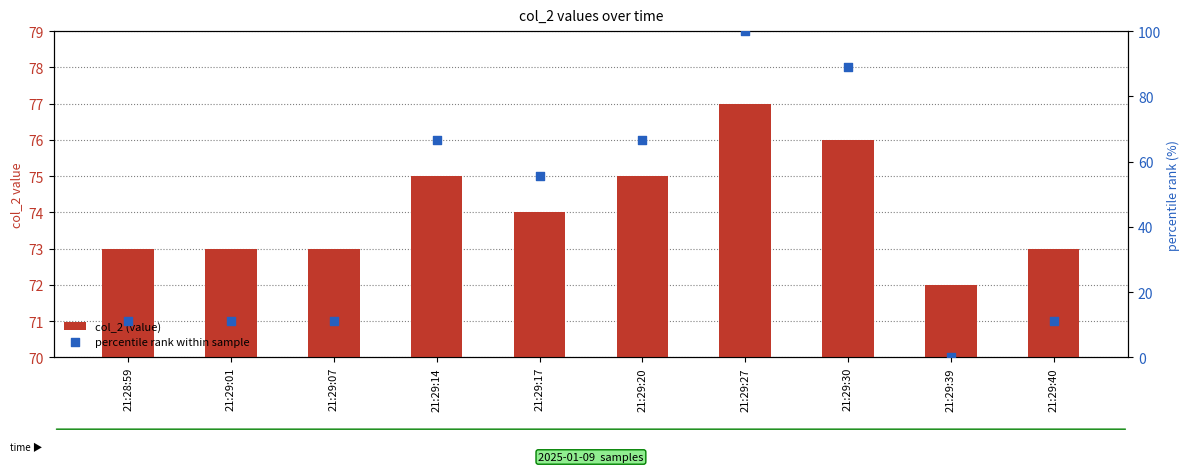

Which series contains the lowest Y value?

percentile rank within sample